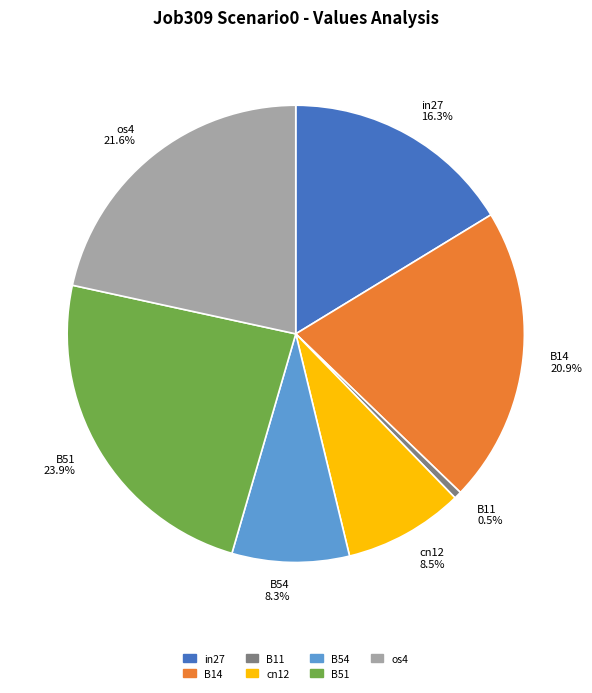

Is it true that B51 is 24% of the pie?

True